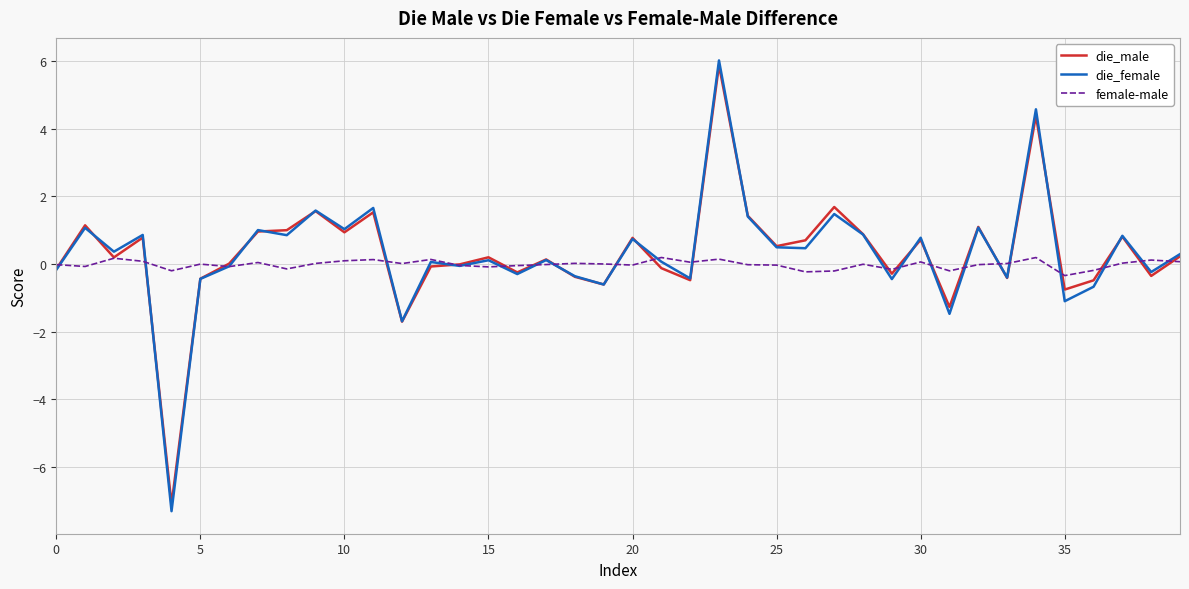

What is the greatest value displayed?

6.0